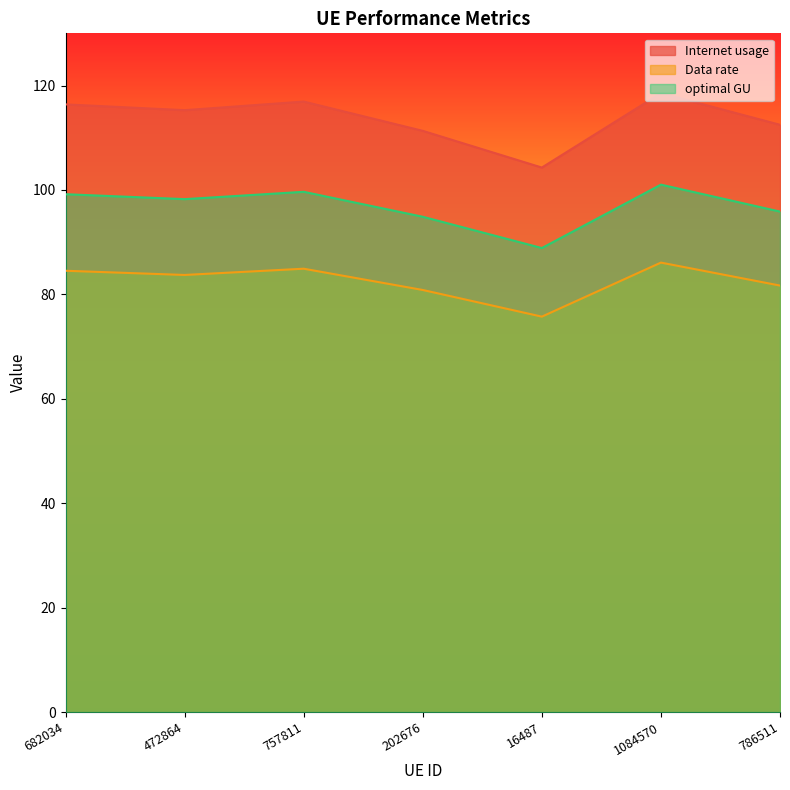

At which label does Internet usage reach its minimum?

16487